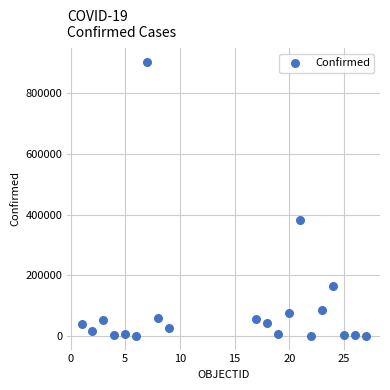

What Y value in the scatter plot is closest to 451920?

381275